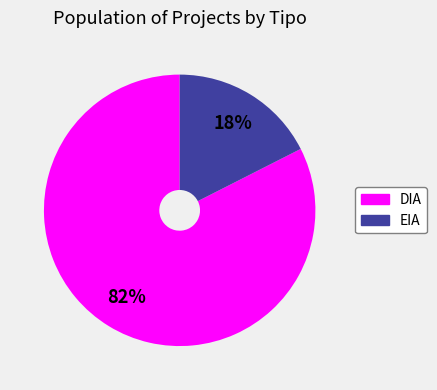

Between DIA and EIA, which is larger?

DIA